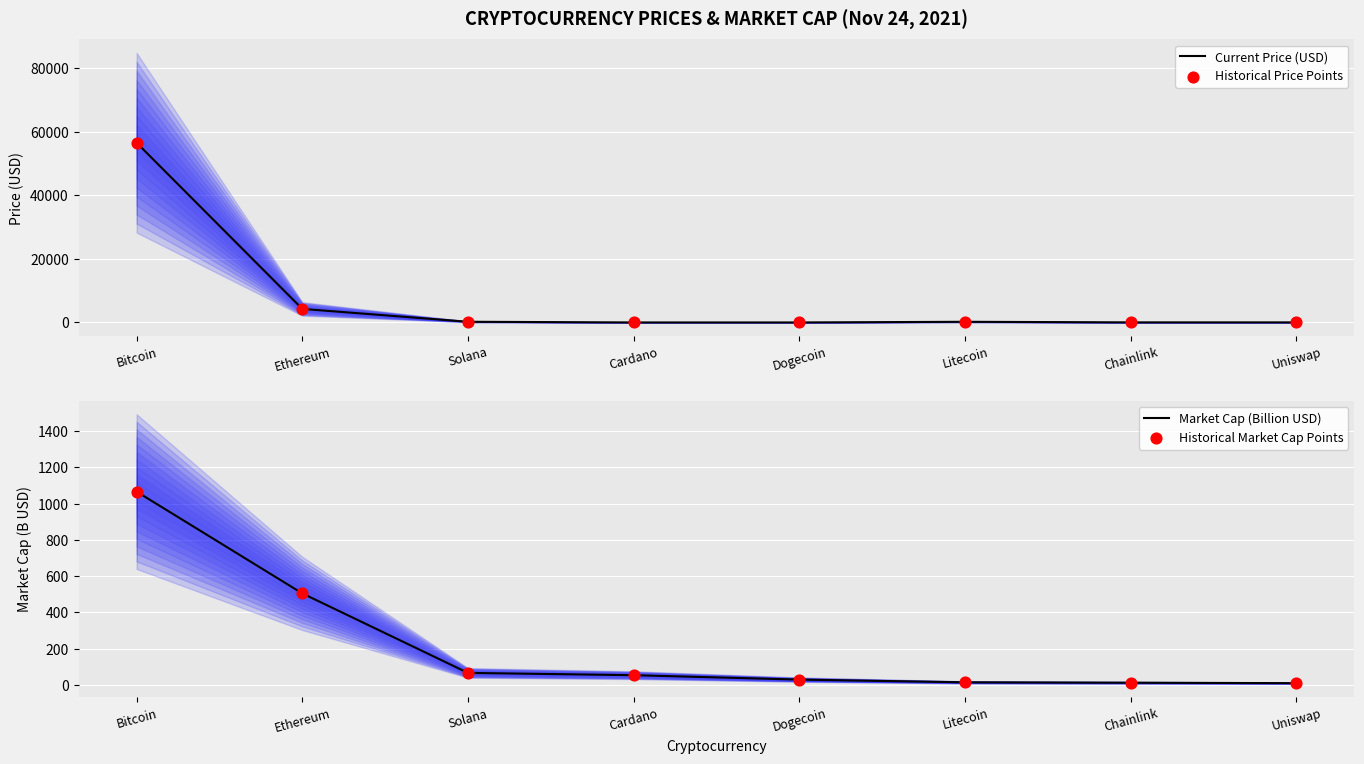

Which series contains the lowest Y value?

Current Price (USD)